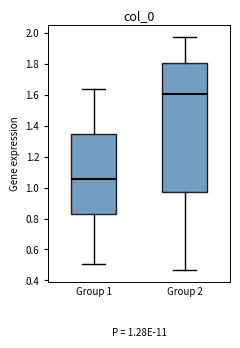

Which box's median line is the lowest?

Group 1